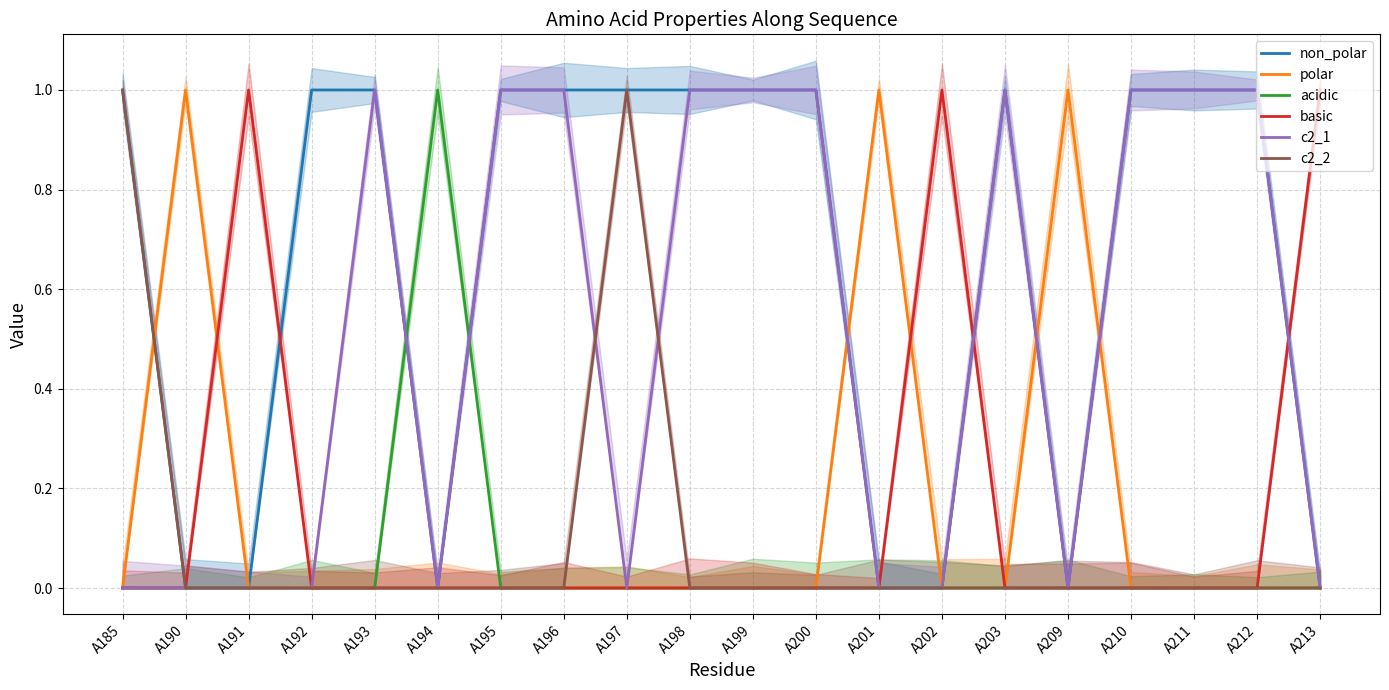

How many c2_1 values are between 0 and 1?

20